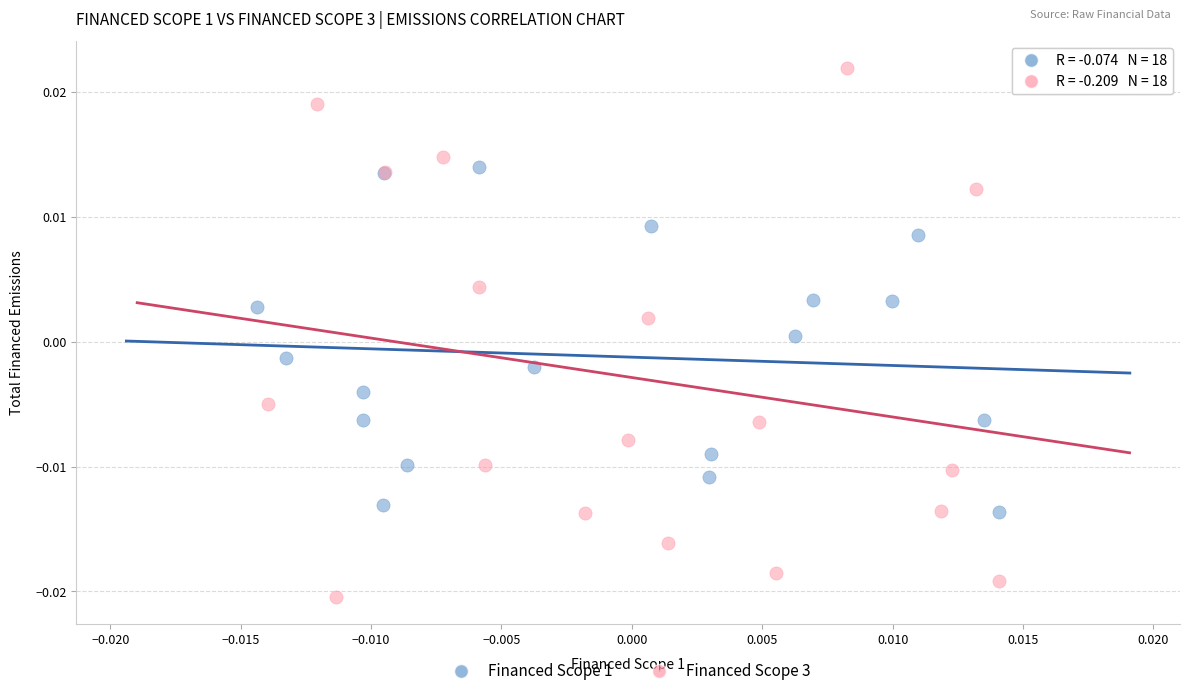

Which series contains the lowest Y value?

Financed Scope 3